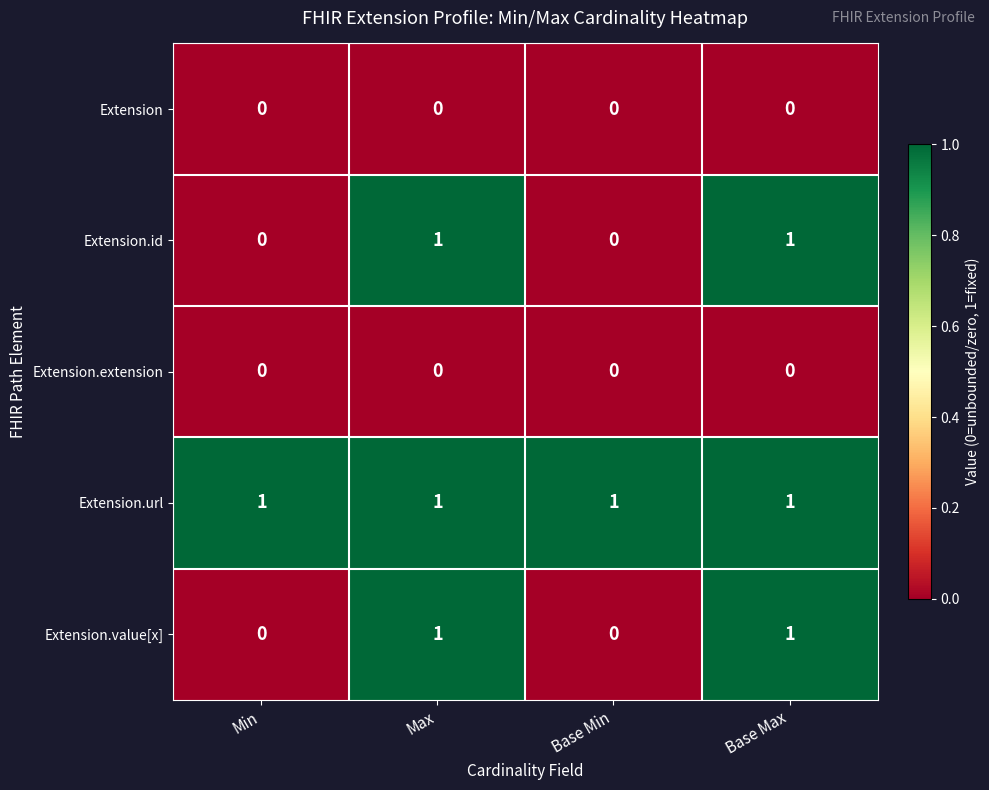

What is the spread (max minus min) of values at Min?

1